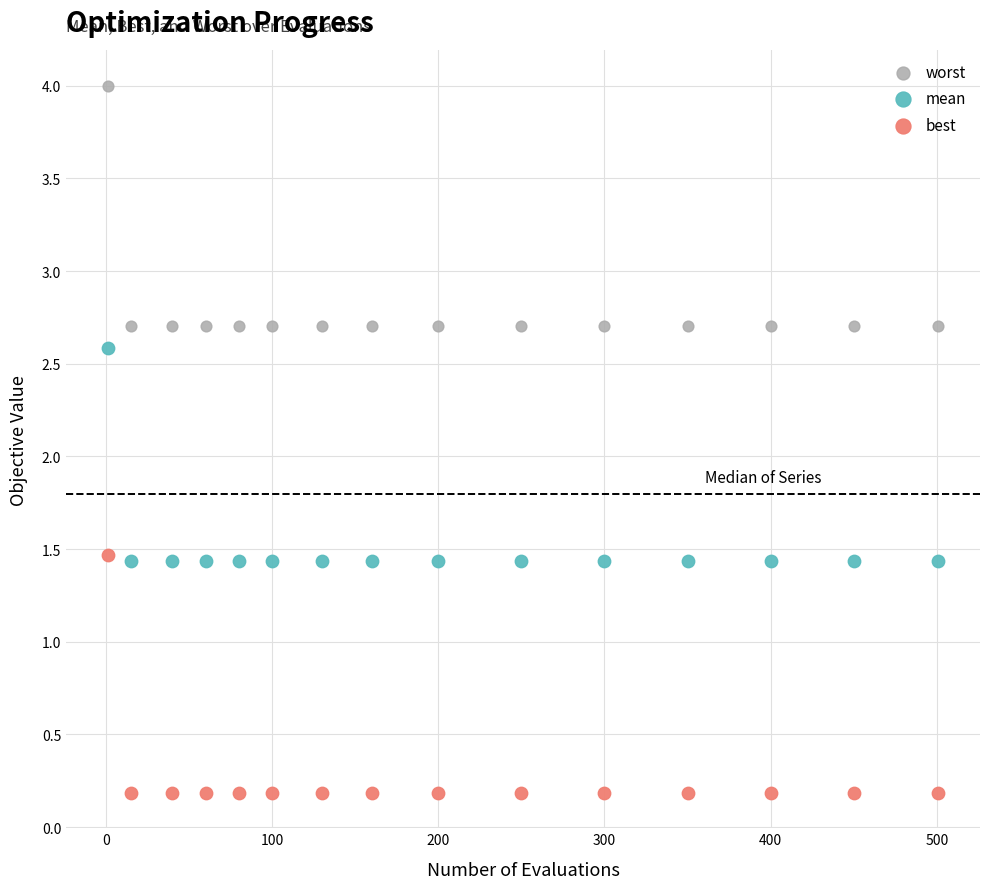

Which series contains the highest Y value?

worst